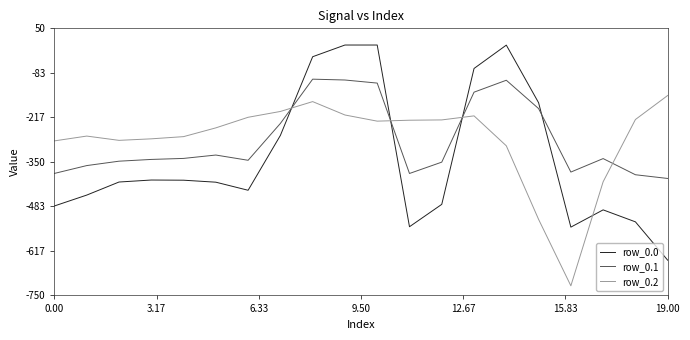

What is the difference between the maximum and minimum values in the row_0.0 series?

644.5